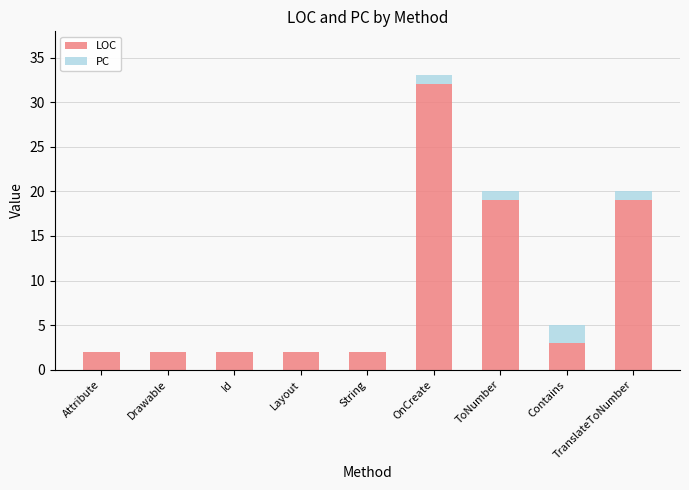

What is the total value across all series at String?

2